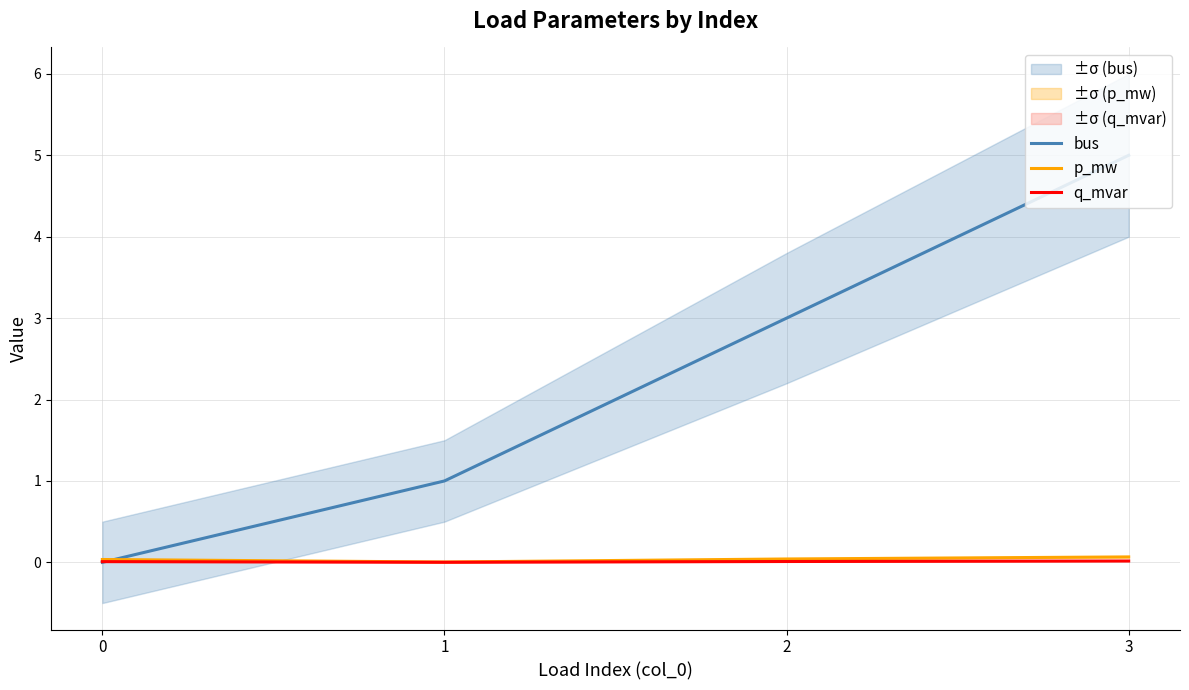

What is the difference between the bus values at 1 and 2?

2.0